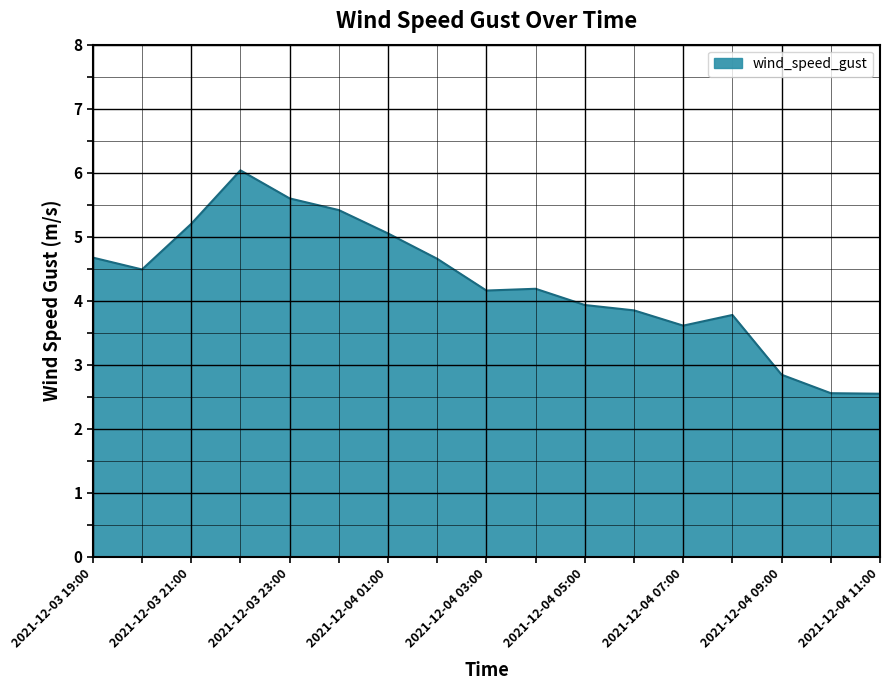

What is the maximum value shown in the chart?

6.0